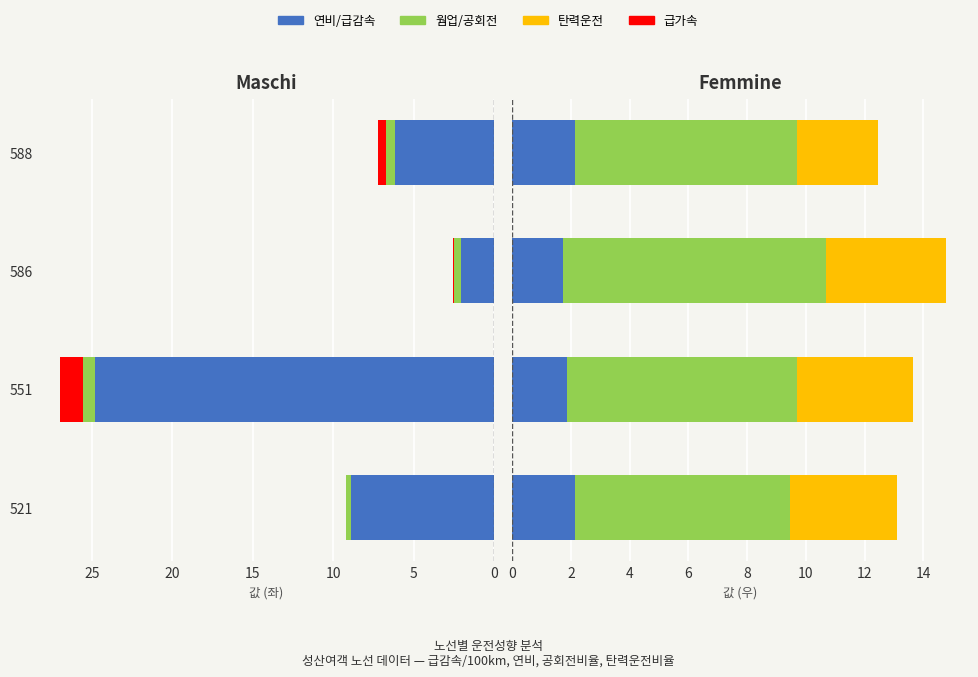

What is the average value of the 급가속×2 series?

0.5